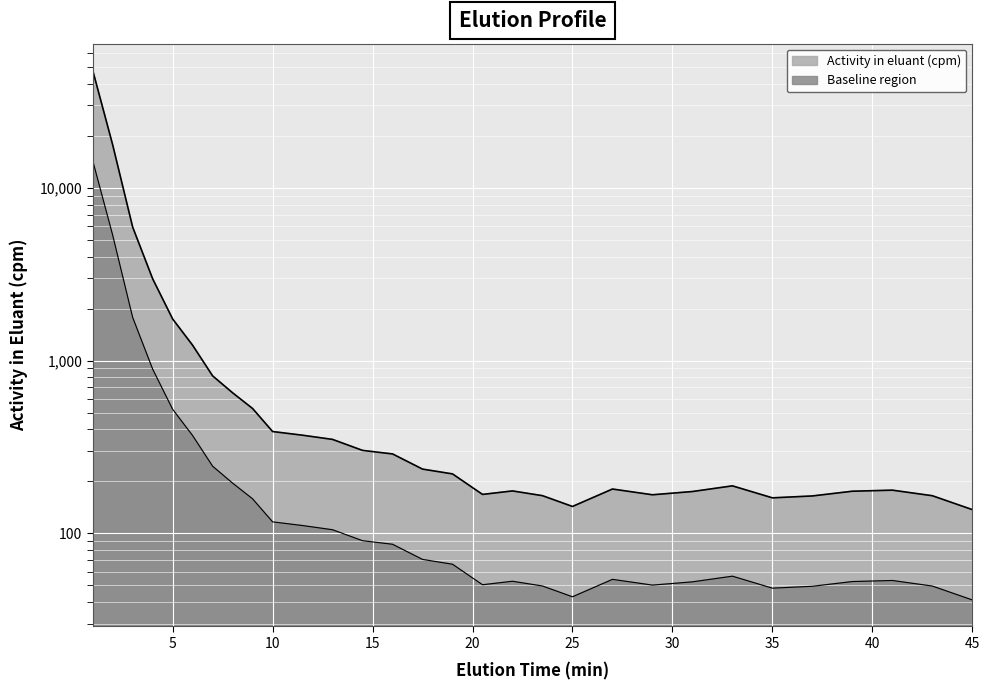

The chart shows a value of 369.6 at 11.5. True or false?

True